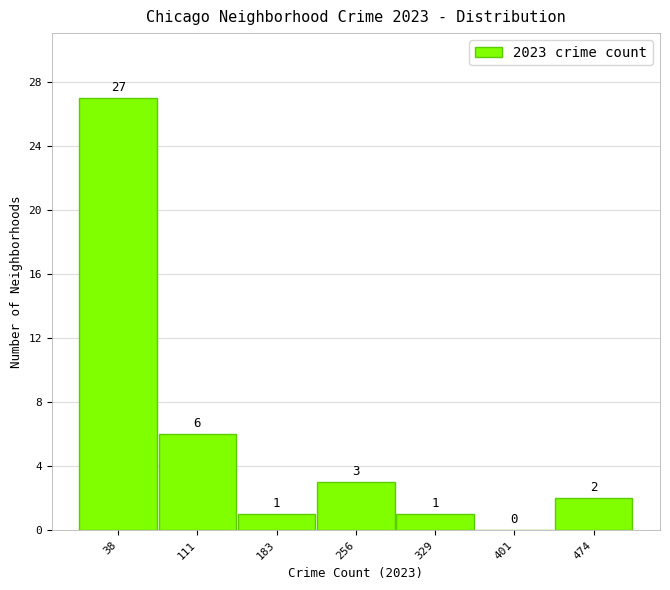

Which range on the x-axis has the tallest bar?

0 to 70